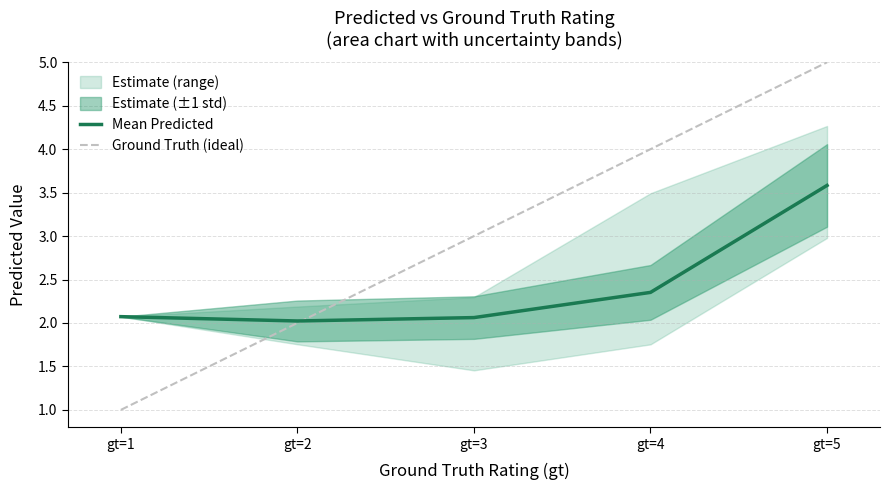

Which has a higher value, gt=5 or gt=1?

gt=5